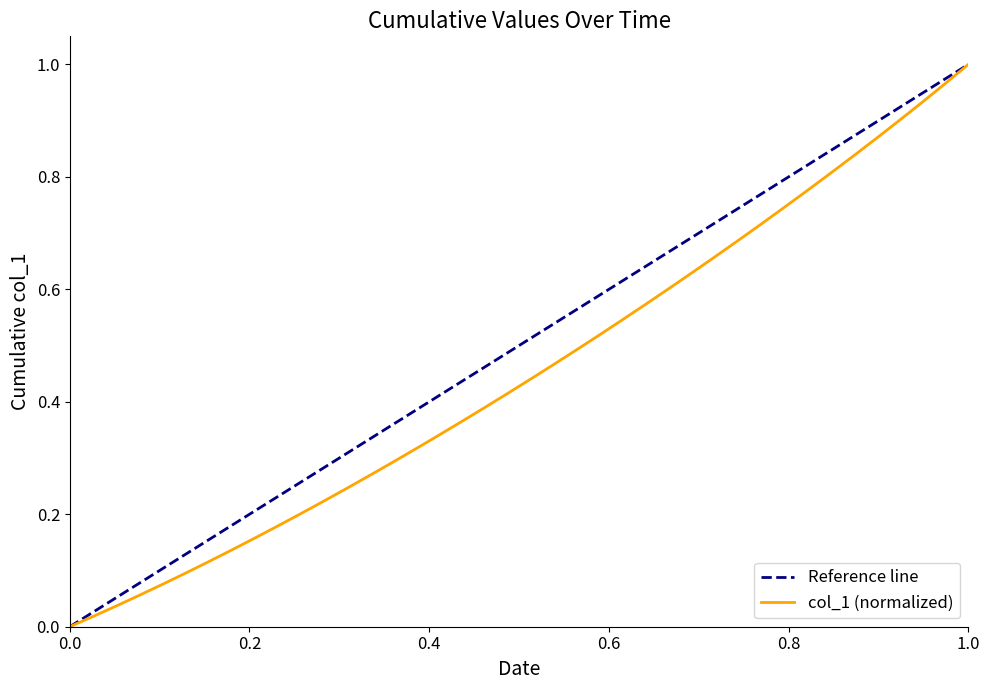

What is the difference between the second highest and minimum values?

1.0